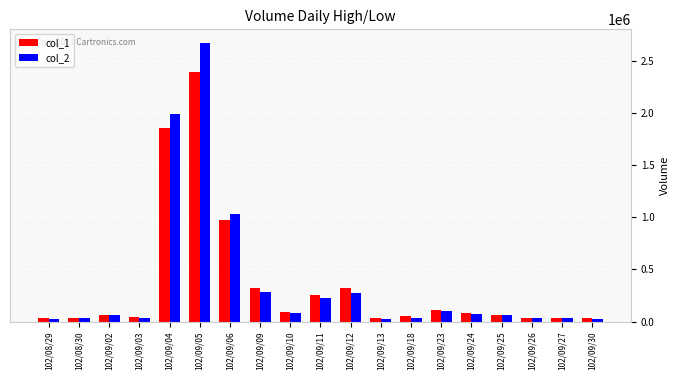

What is the difference between the col_1 values at 102/09/04 and 102/09/18?

1810000